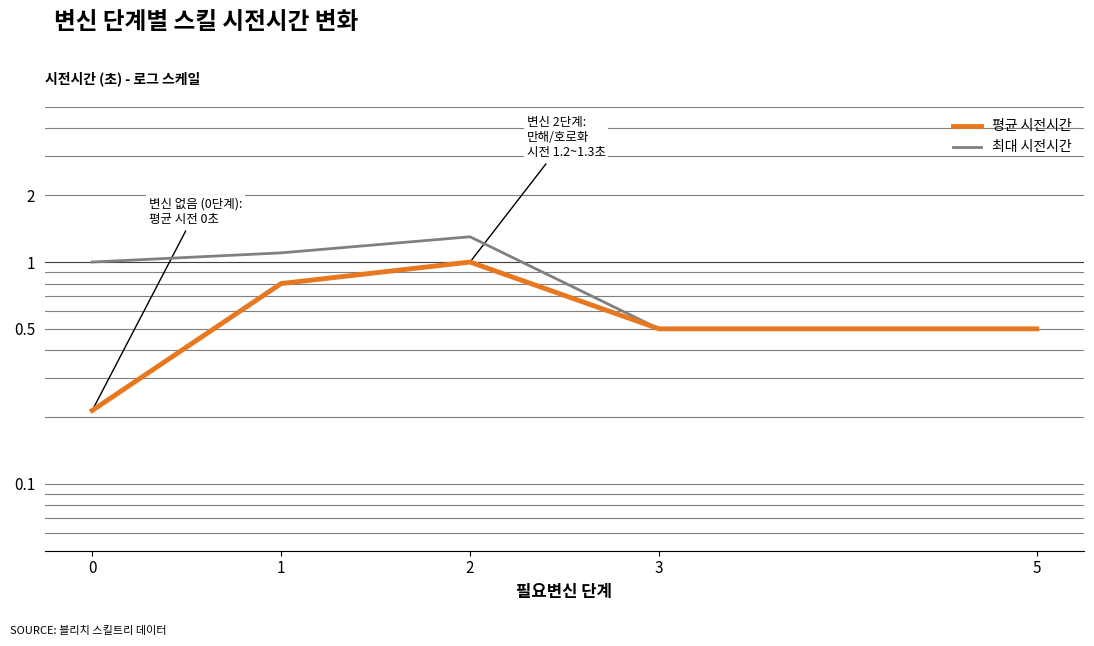

Reading left to right, list all the values displayed in this chart.

평균 시전시간: 0.2	0.8	1.0	0.5	0.5
최대 시전시간: 1.0	1.1	1.3	0.5	0.5